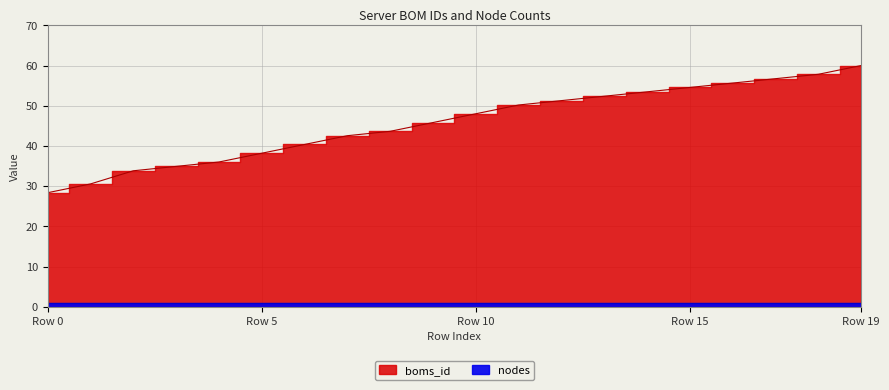

List the labels in order of value, largest first.

19, 18, 17, 16, 15, 14, 13, 12, 11, 10, 9, 8, 7, 6, 5, 4, 3, 2, 1, 0